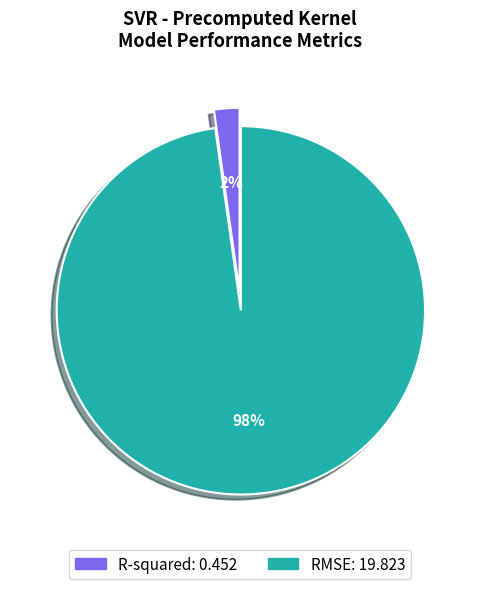

What is the smallest slice in the pie chart?

R-squared